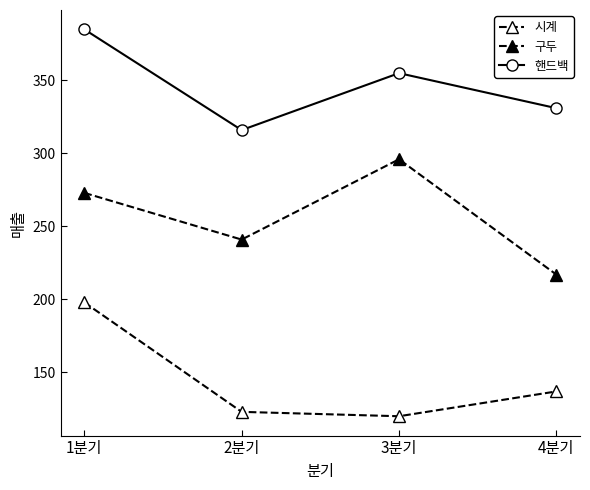

True or false: 핸드백 and 시계 intersect in this chart.

False